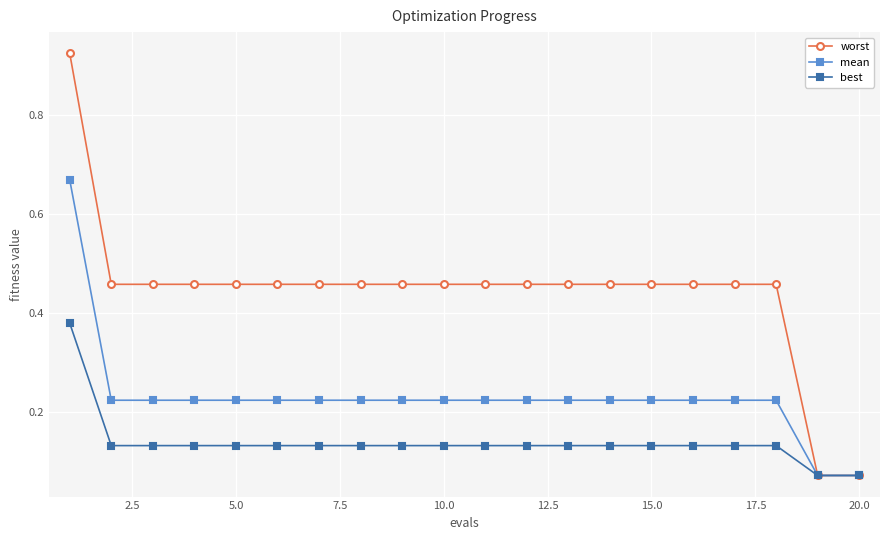

Rank the series by their maximum value, from highest to lowest.

worst, mean, best